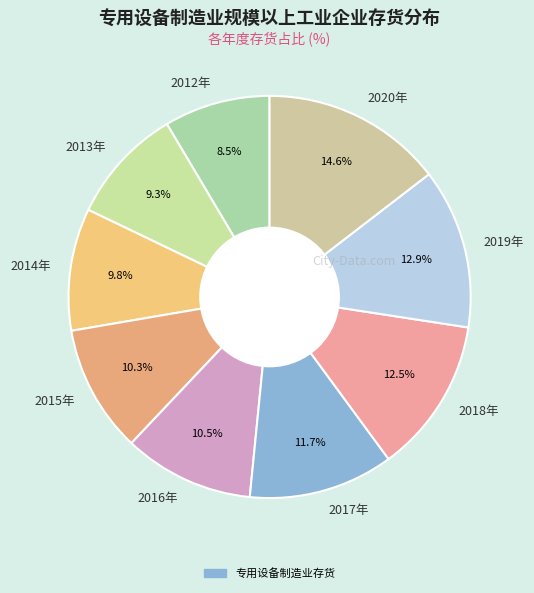

What percentage is the 2019年 slice, to the nearest percent?

13%